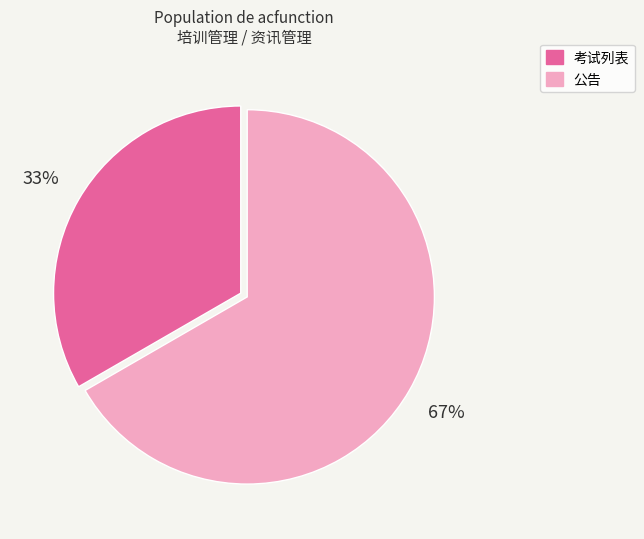

Is there any slice that represents more than half of the pie?

Yes